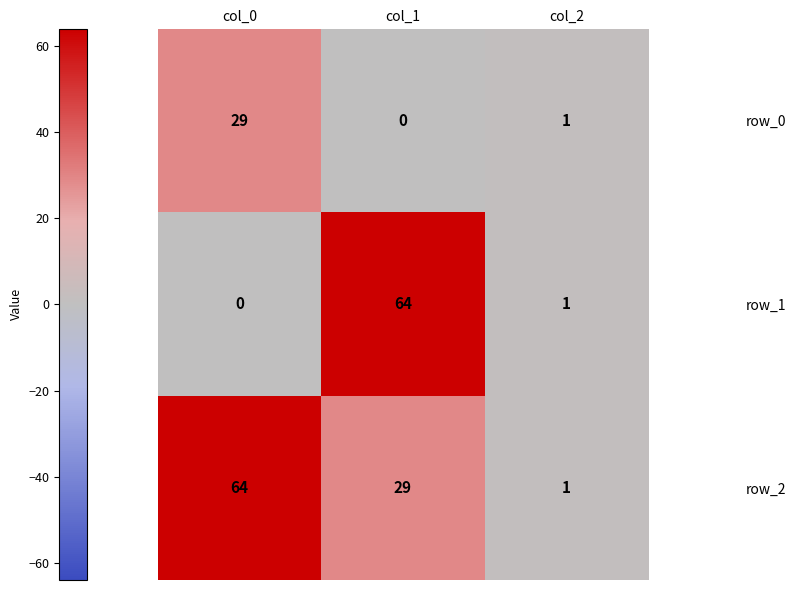

Which series changed the most between col_0 and col_2?

row_2